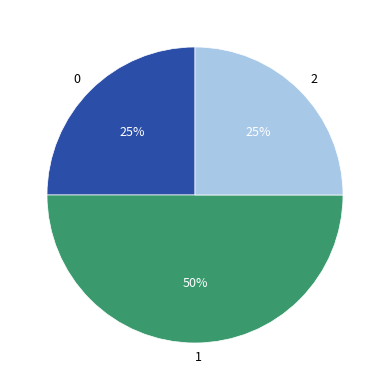

Approximately how many times larger is the value at 0 compared to 2?

1.0